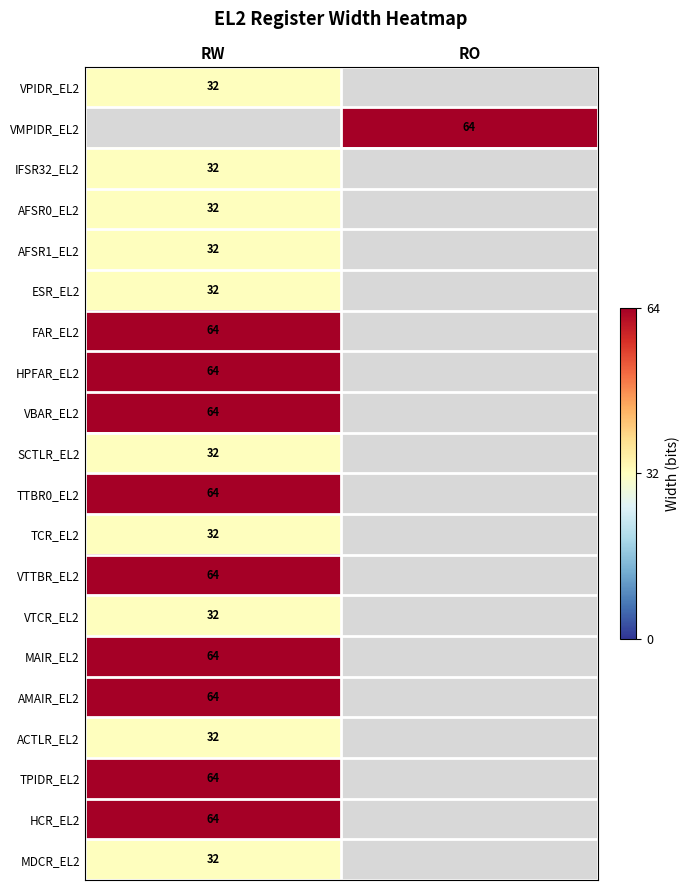

Is it true that VTCR_EL2 equals 32 at RW?

True